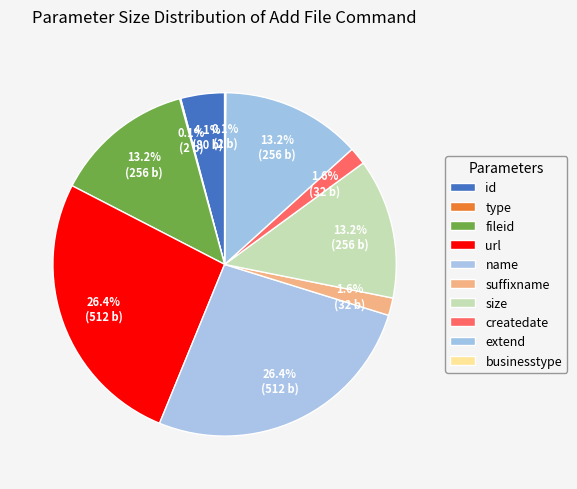

Does any single category account for the majority?

No